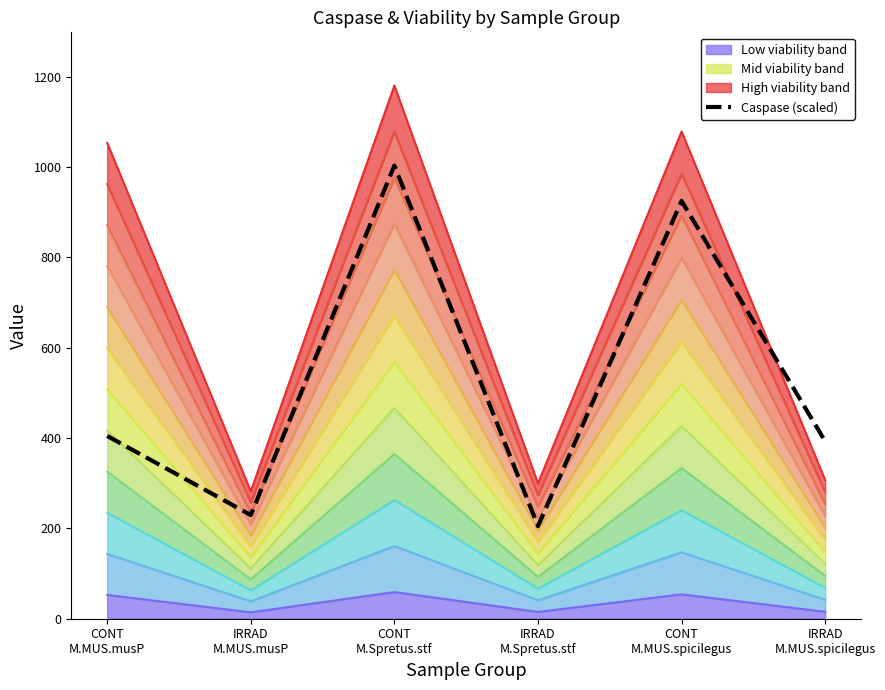

True or false: the data shows 1501.0 at CONT
M.MUS.spicilegus.

False